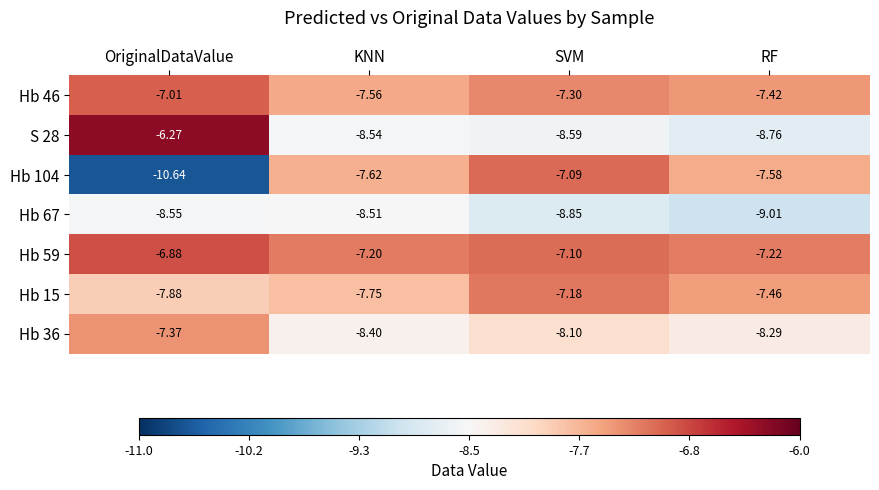

At which category is the sum across all series the highest?

SVM